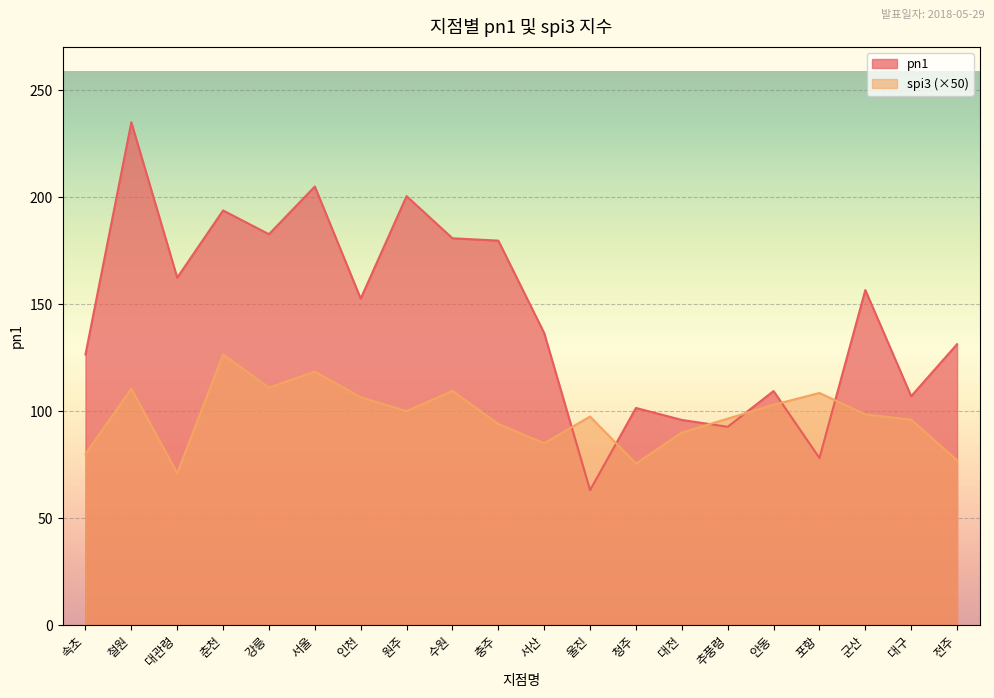

The value of pn1 at 철원 is 308.0. True or false?

False